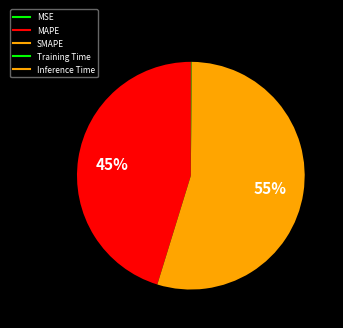

Which slice represents more than half of the pie?

SMAPE